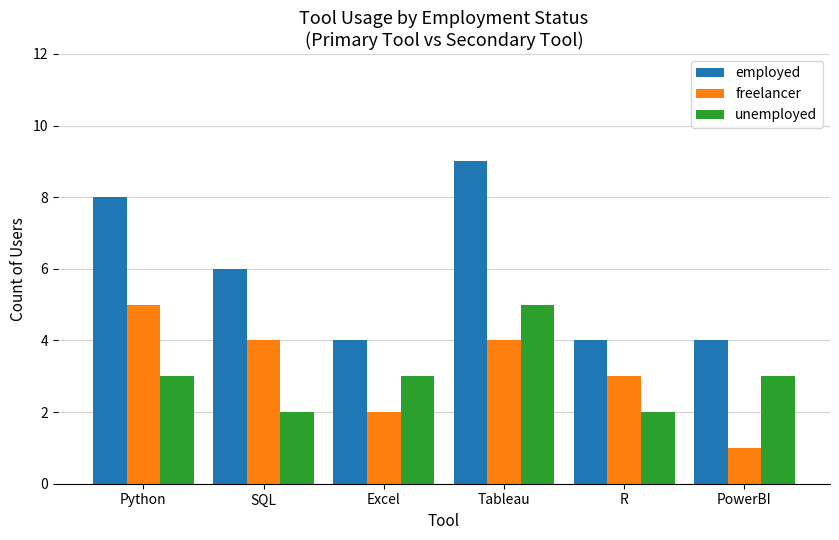

At which category is the sum across all series the highest?

Tableau